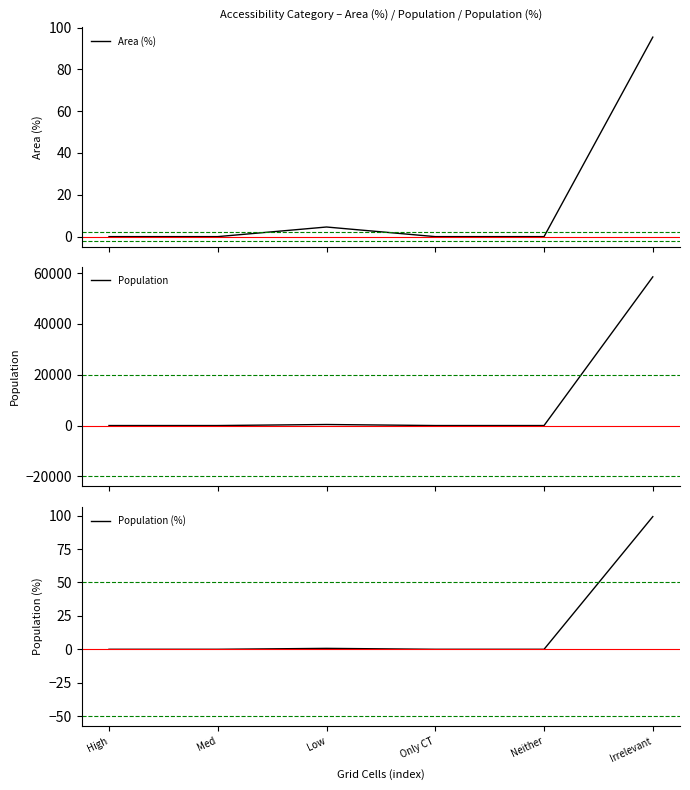

Where is Area (%) nearest to the value 47?

Low